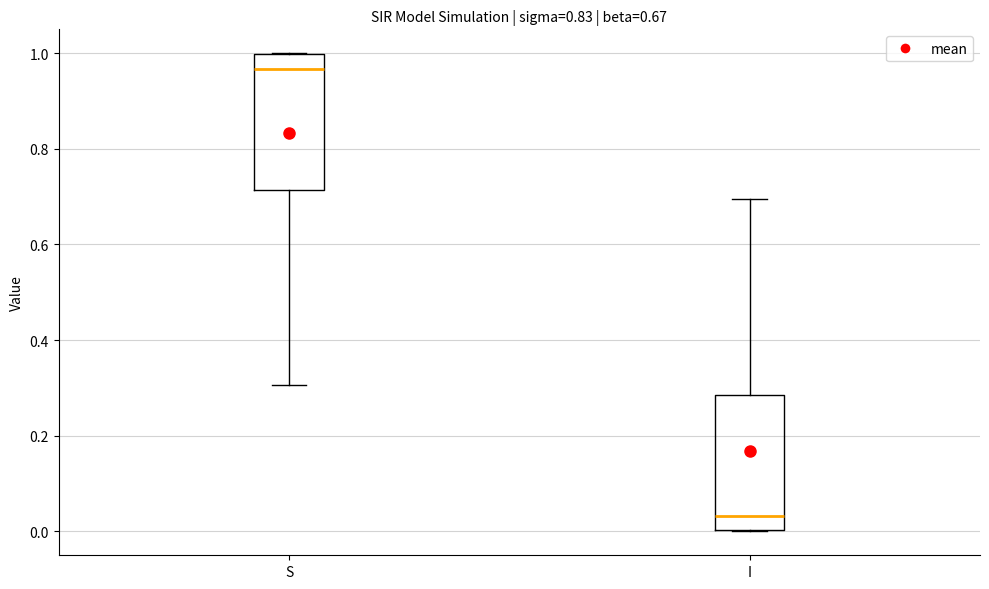

Which box has the highest median line?

S